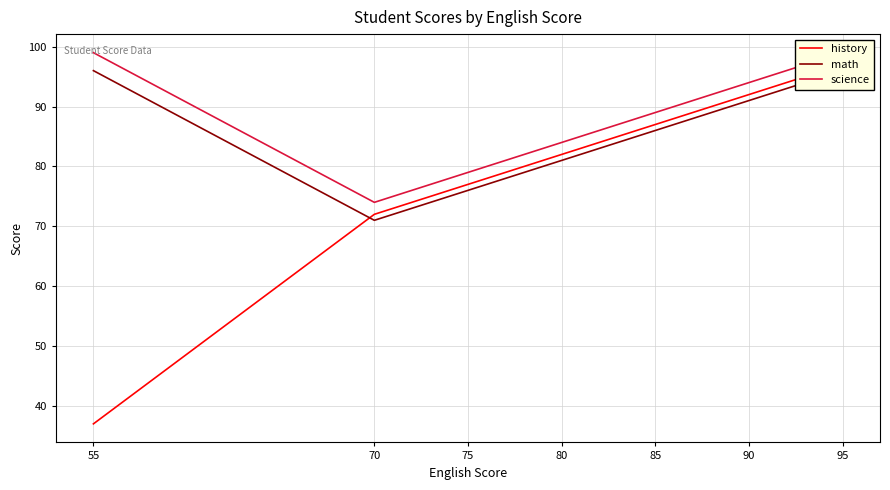

Reading right to left, list all the values displayed in this chart.

history: 95=97	90=92	85=87	80=82	75=77	70=72	55=37
math: 95=96	90=91	85=86	80=81	75=76	70=71	55=96
science: 95=99	90=94	85=89	80=84	75=79	70=74	55=99